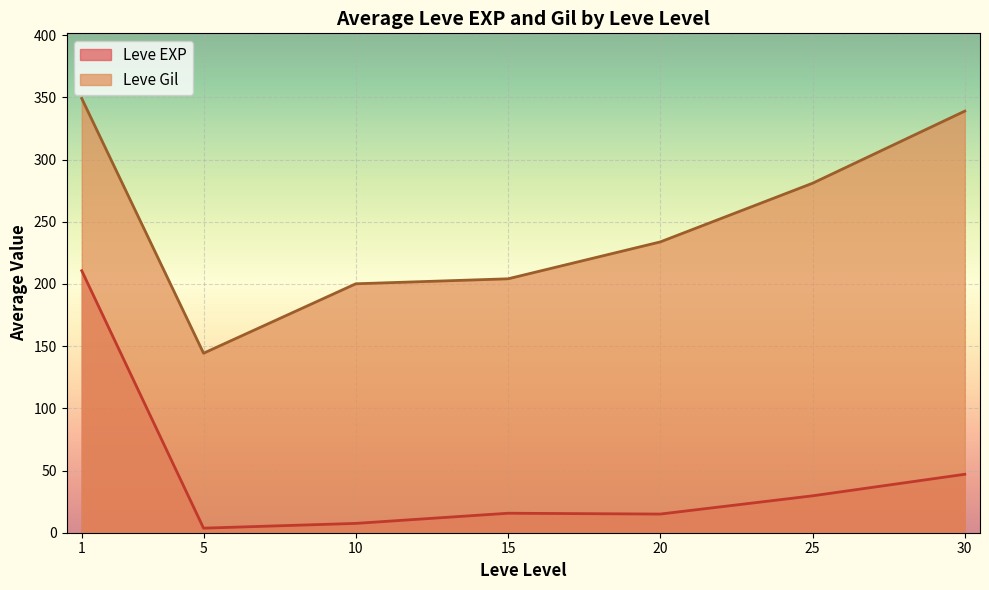

True or false: Leve EXP has a value of 1 at 0.

False